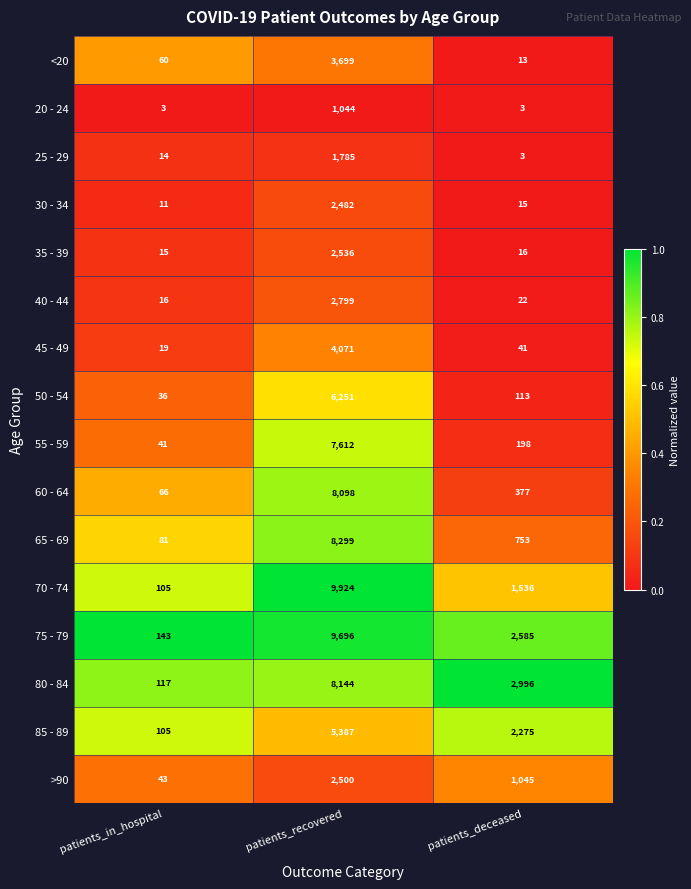

What is the average value of the 70 - 74 series?

3855